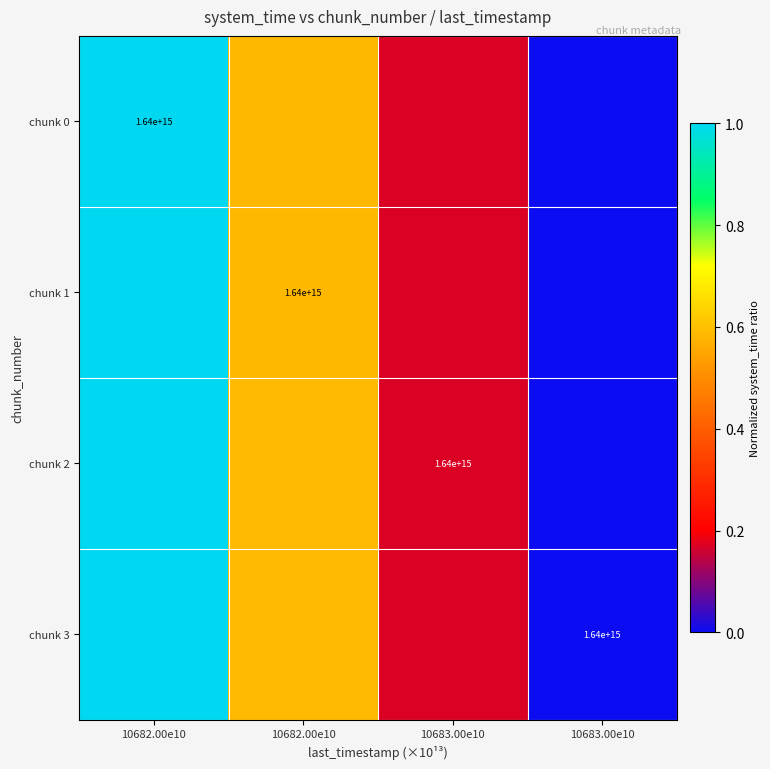

What is the sum of the chunk 2 values at 10683.00e10 and 10683.00e10?

0.2